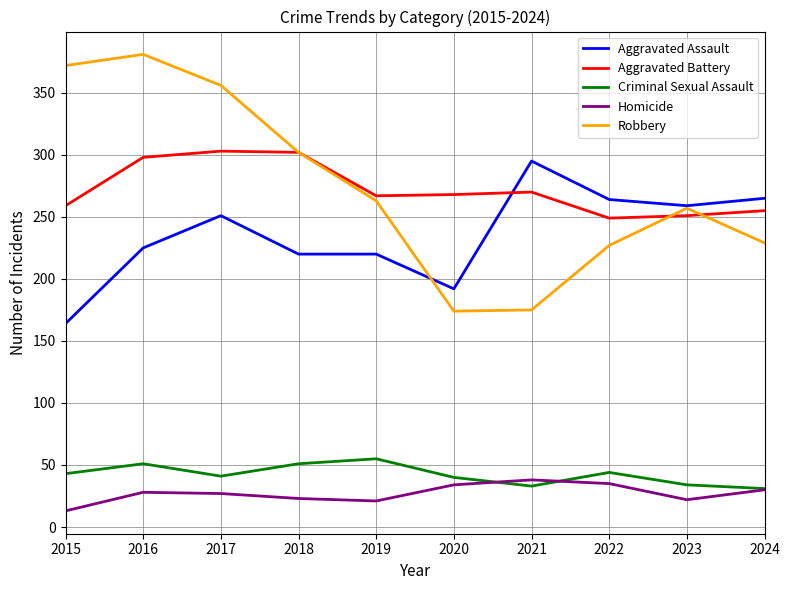

True or false: Criminal Sexual Assault has a value of 33 at 2021.

True